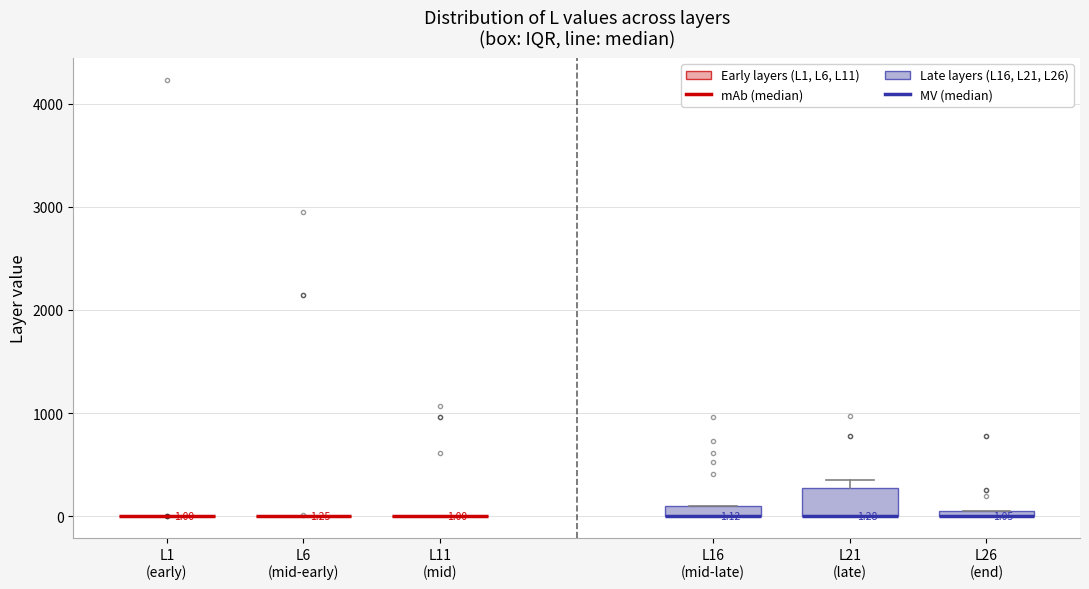

Which box is the tallest, from its lower edge to its upper edge?

L21 (late)